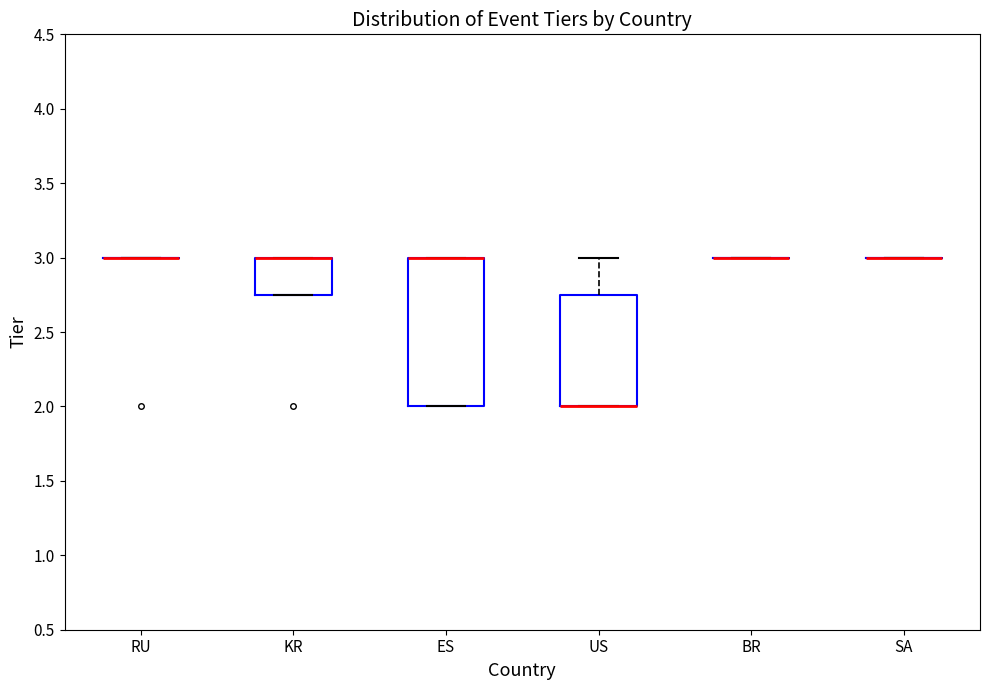

Reading left to right, read every box against the y-axis: the position of its median line, the range the box covers, and the ends of its whiskers. The values are not printed on the chart, so give them approximately, as read against the axis.

RU: box collapsed to a line at 3.00, whiskers 3.00 to 3.00
KR: median 3.00 (drawn on the box's upper edge), box 2.75 to 3.00, whiskers 2.75 to 3.00
ES: median 3.00 (drawn on the box's upper edge), box 2.00 to 3.00, whiskers 2.00 to 3.00
US: median 2.00 (drawn on the box's lower edge), box 2.00 to 2.75, whiskers 2.00 to 3.00
BR: box collapsed to a line at 3.00, whiskers 3.00 to 3.00
SA: box collapsed to a line at 3.00, whiskers 3.00 to 3.00